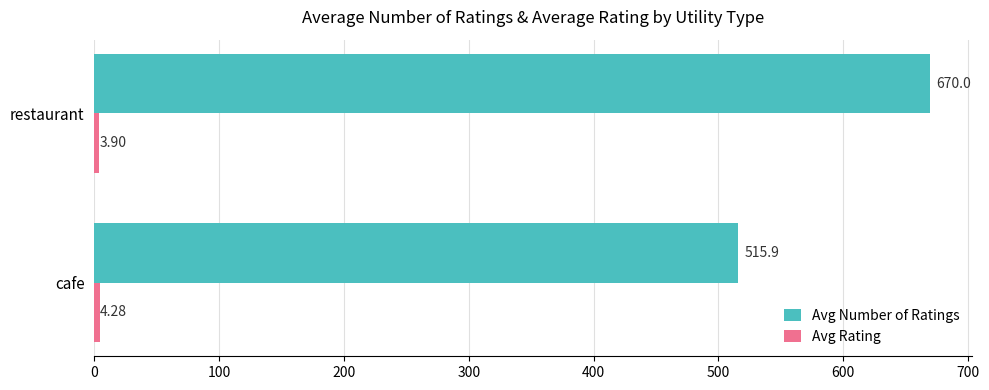

What is the total value across all series at cafe?

520.2